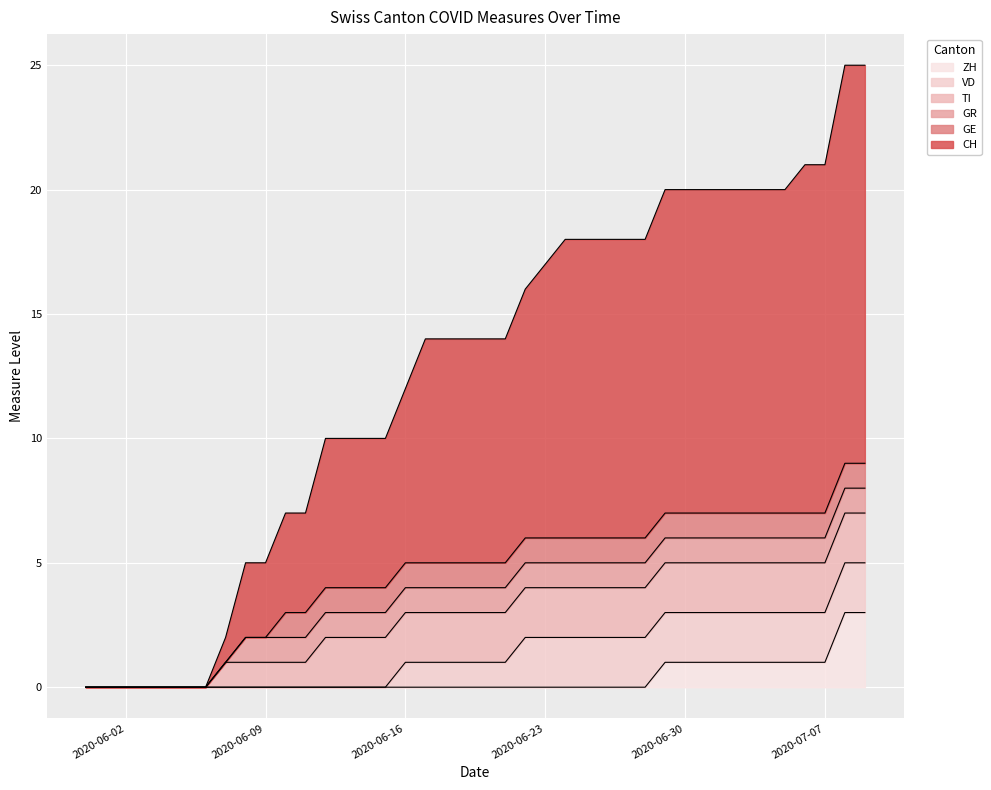

What is the difference between the maximum and minimum values in the GE series?

1